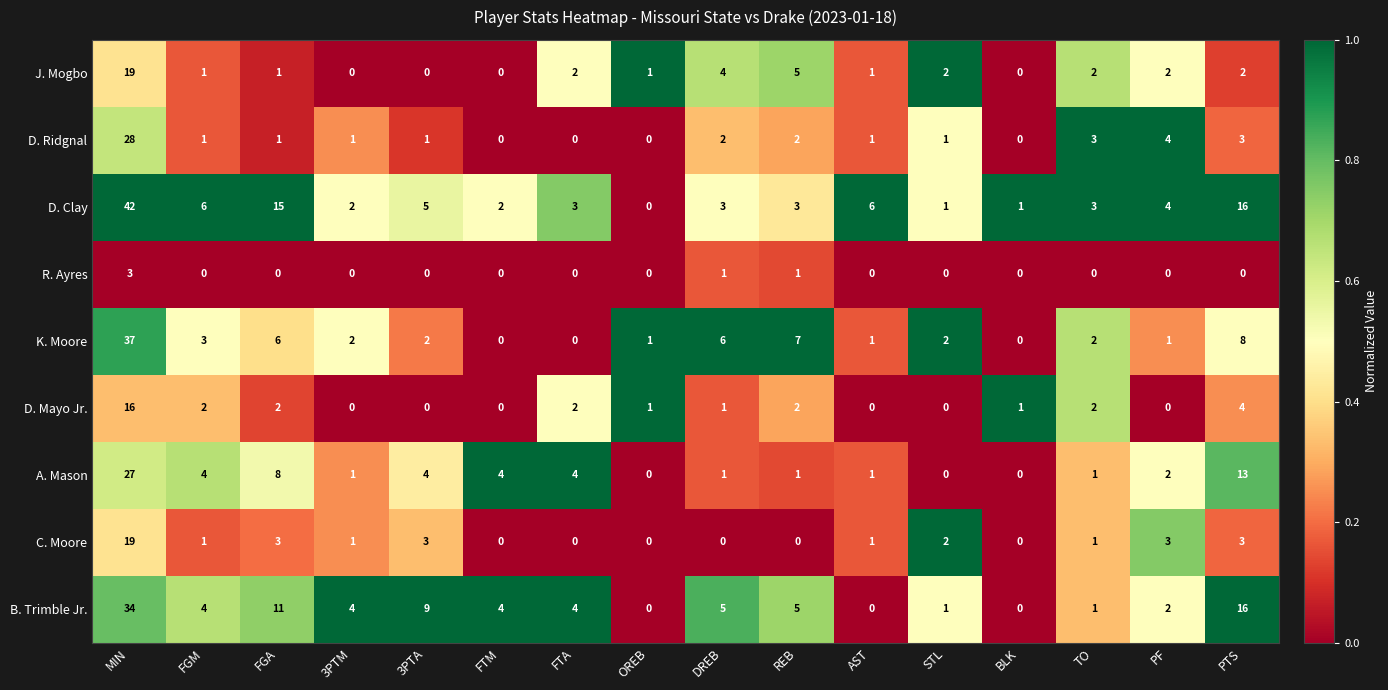

What is the difference between the D. Clay values at DREB and FGA?

12